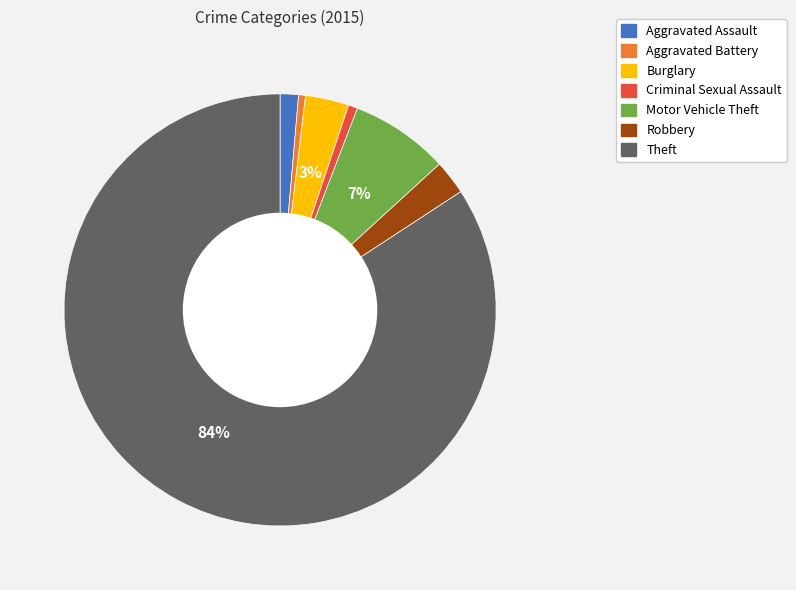

Combined, do Criminal Sexual Assault and Theft account for over 50%?

Yes